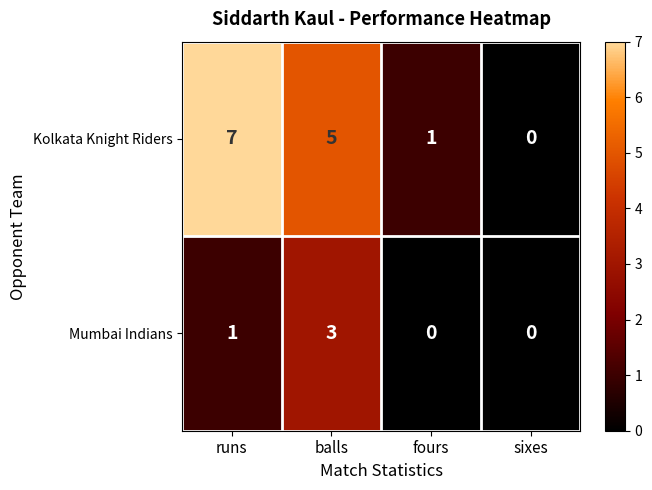

Rank the series by their average value, from lowest to highest.

Mumbai Indians, Kolkata Knight Riders